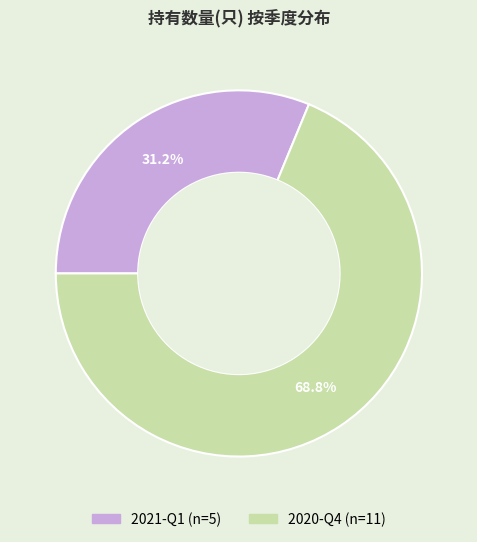

How many slices are in this pie chart?

2